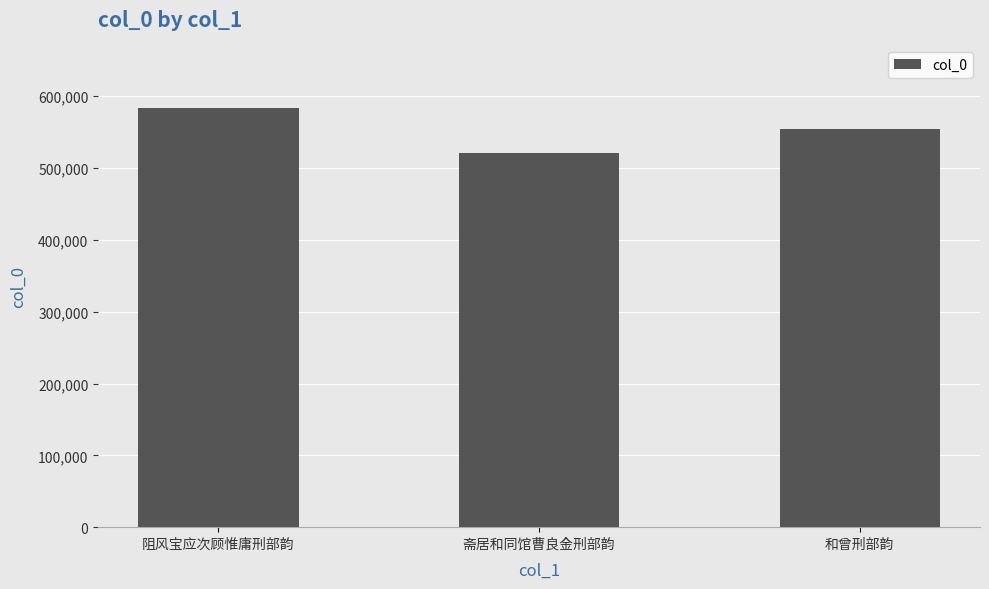

How many distinct data groups are displayed?

1